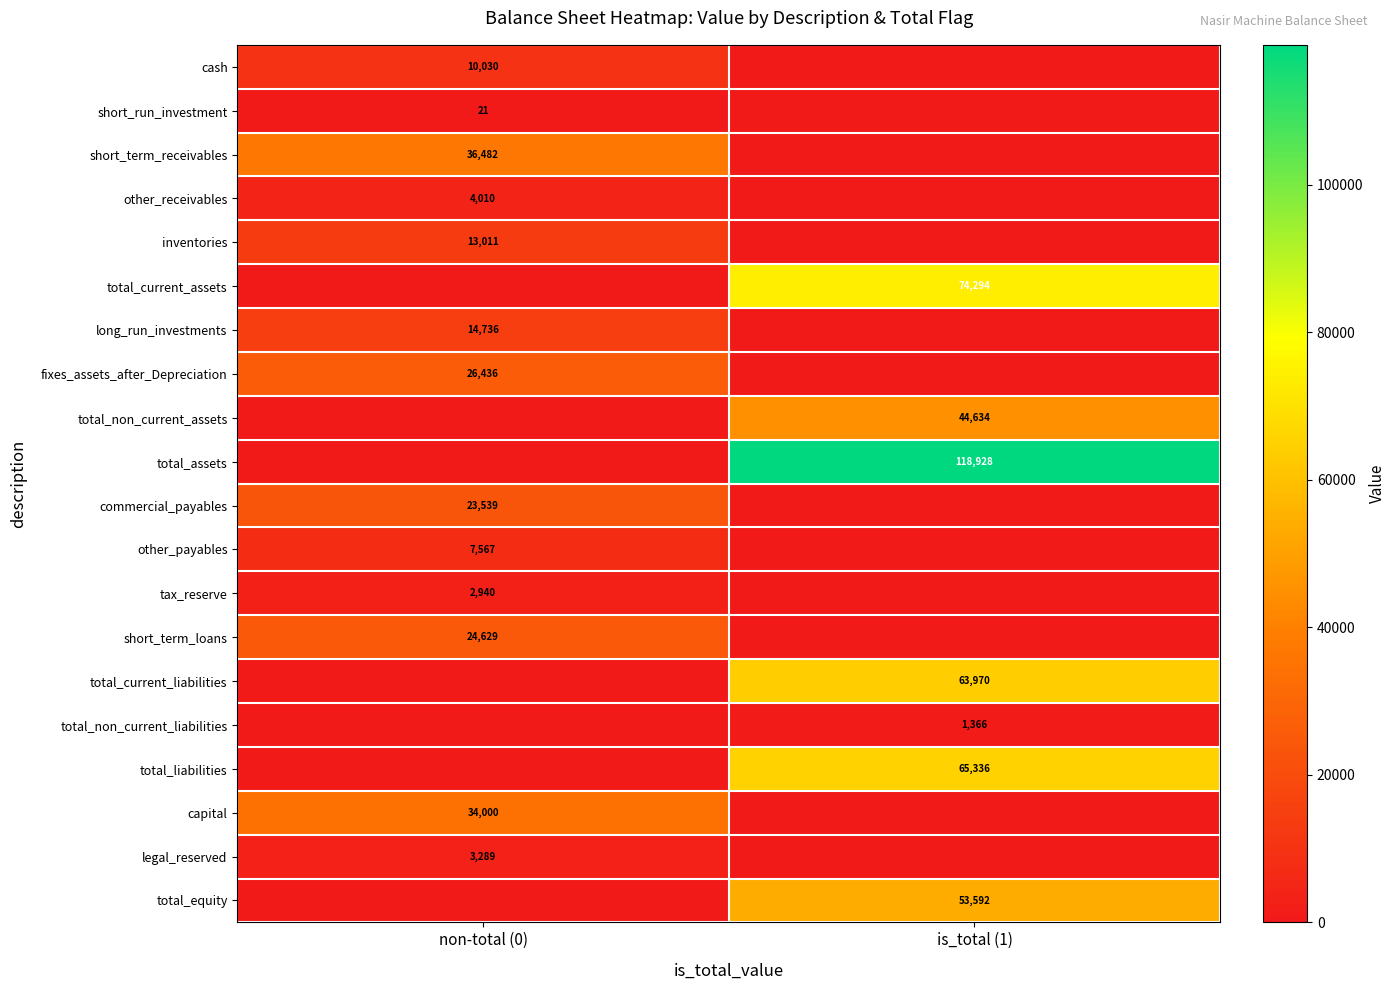

Is it true that total_assets equals 176140 at is_total (1)?

False